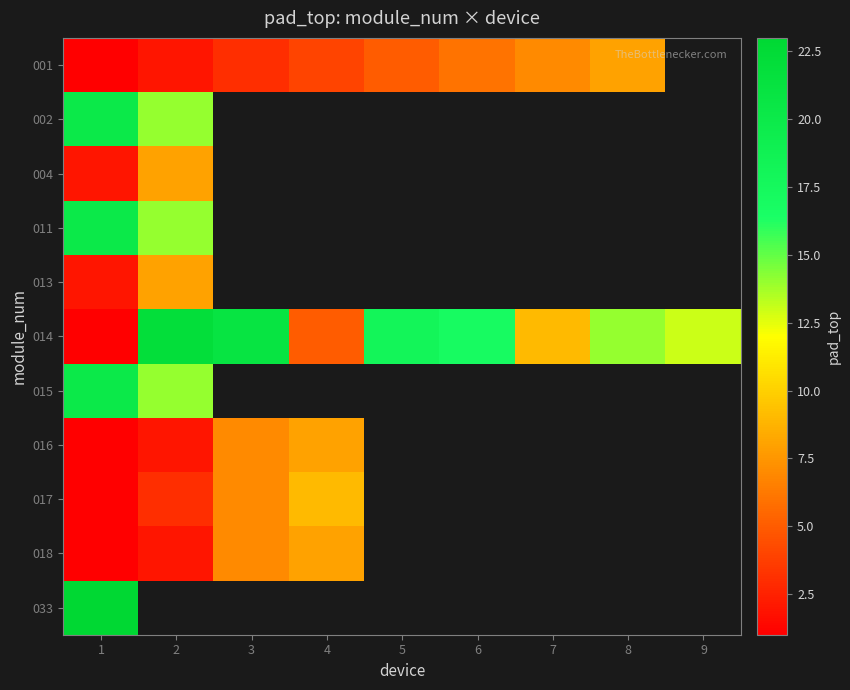

What is the difference between the maximum and minimum values in the 004 series?

6.0